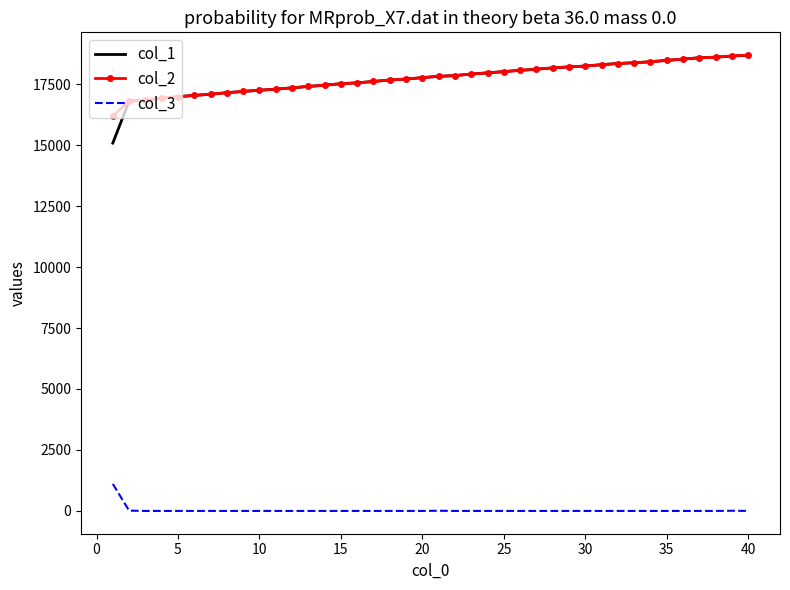

What is the maximum value shown in the chart?

18688